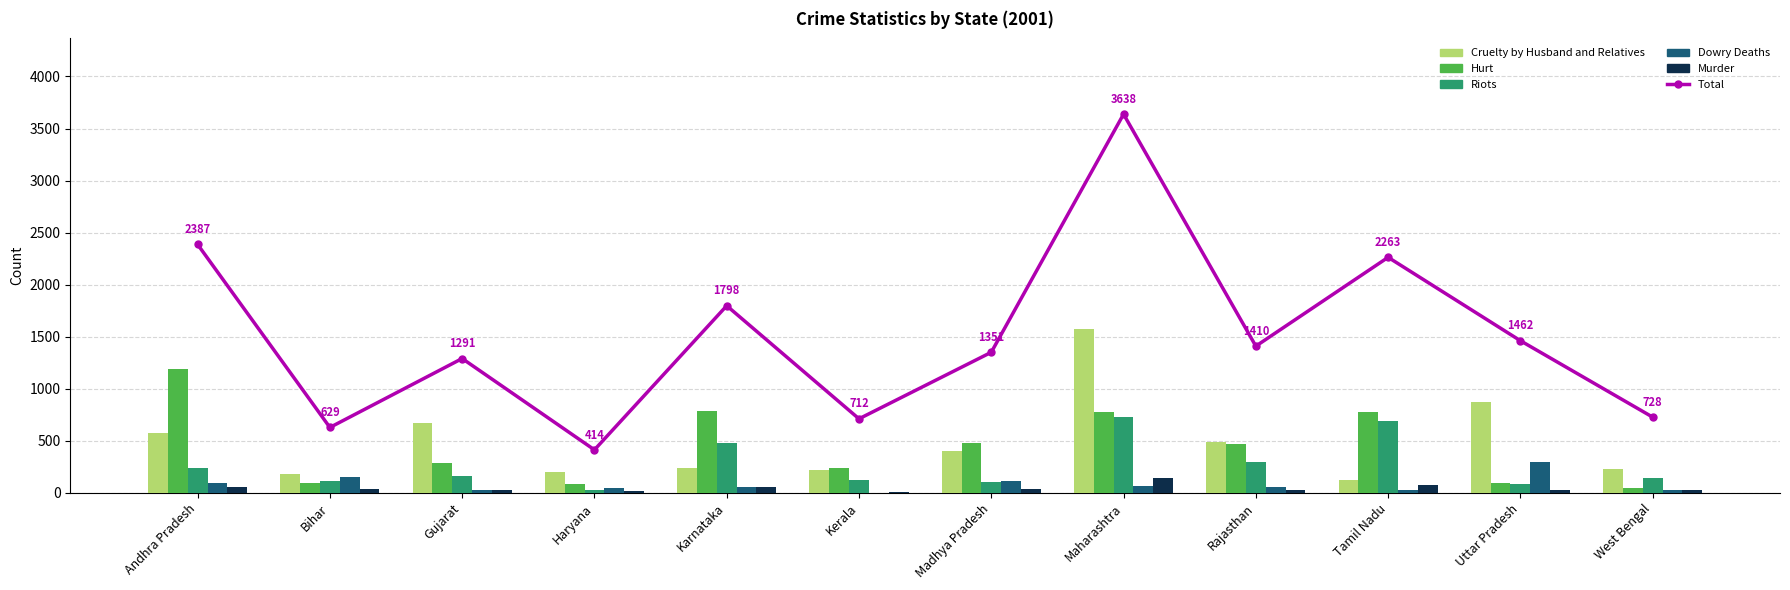

List the series in order of their peak value, highest first.

Total, Cruelty by Husband and Relatives, Hurt, Riots, Dowry Deaths, Murder